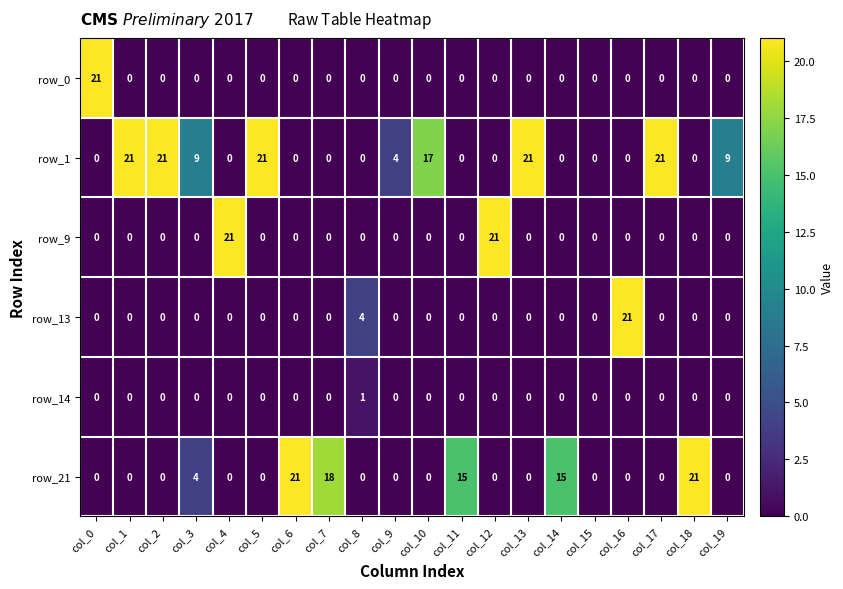

What is the sum of all row_1 values?

144